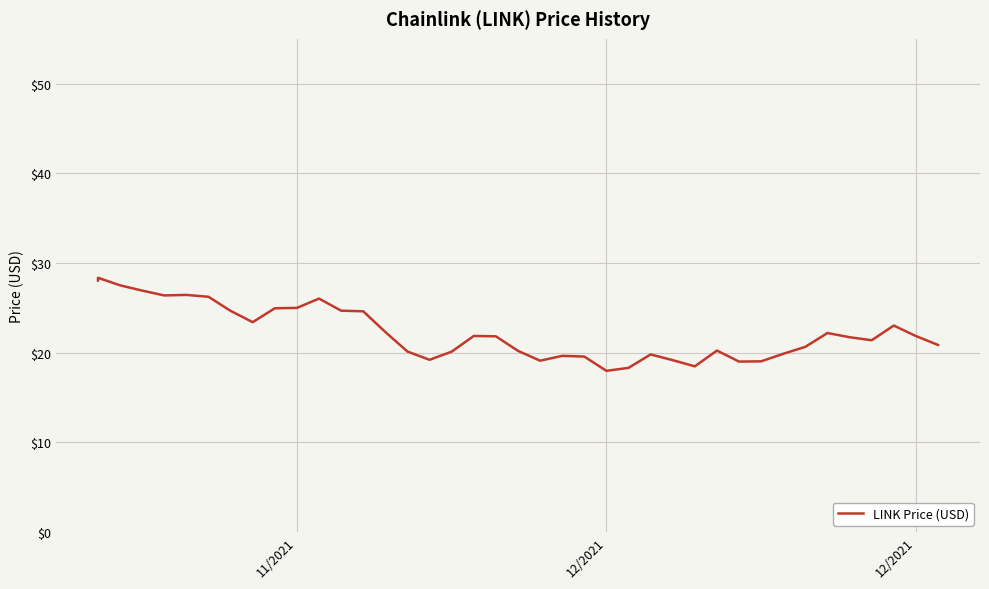

What is the value of the 10th point from the left?

24.9